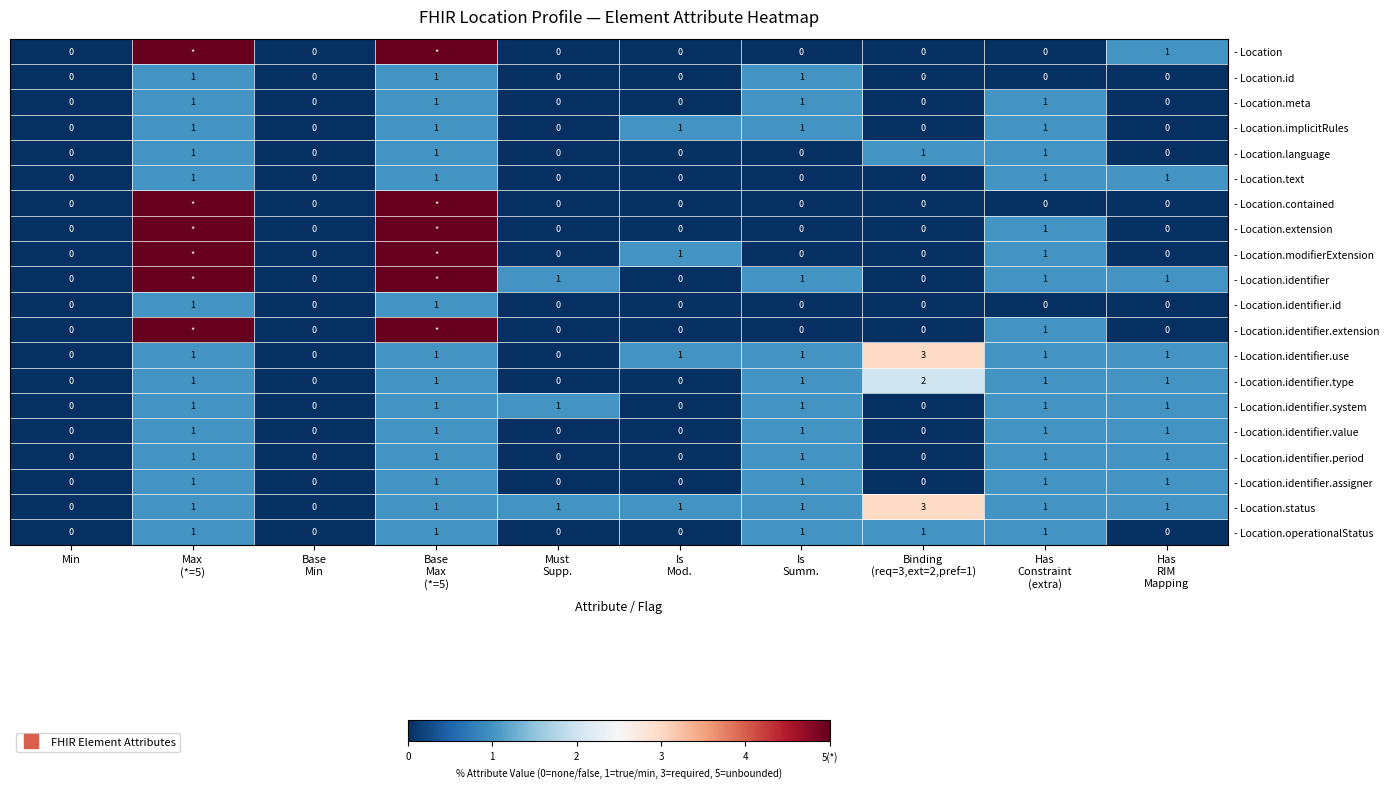

What is the sum of all - Location.identifier.system values?

6